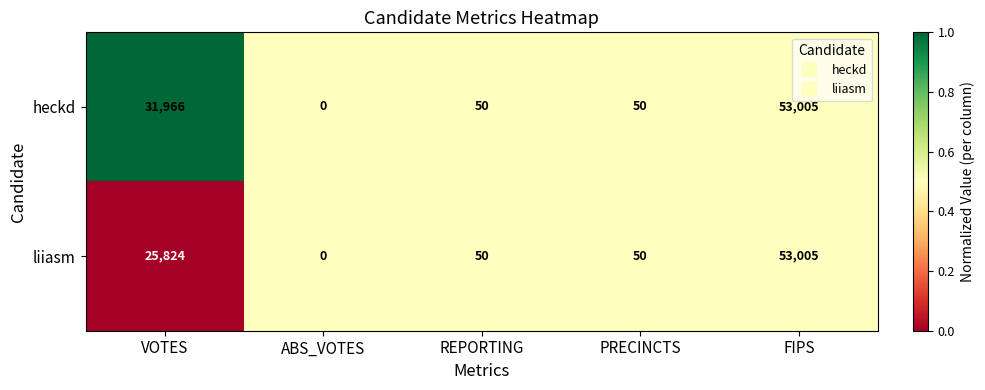

Rank the series by their average value, from lowest to highest.

liiasm, heckd